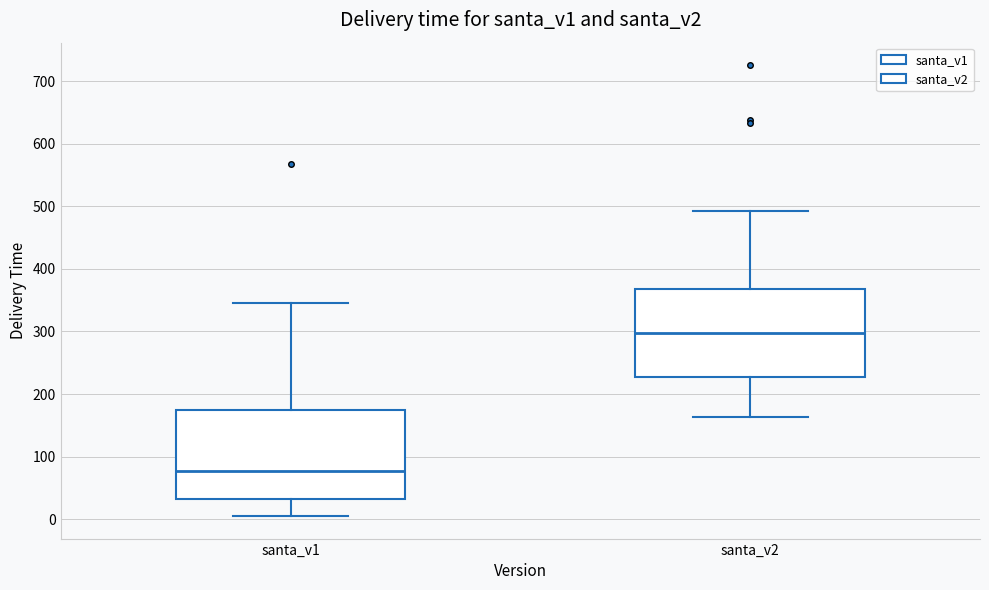

Where does the lower whisker of the box for santa_v2 end on the y-axis? The values are not printed on the chart, so give them approximately, as read against the axis.

160